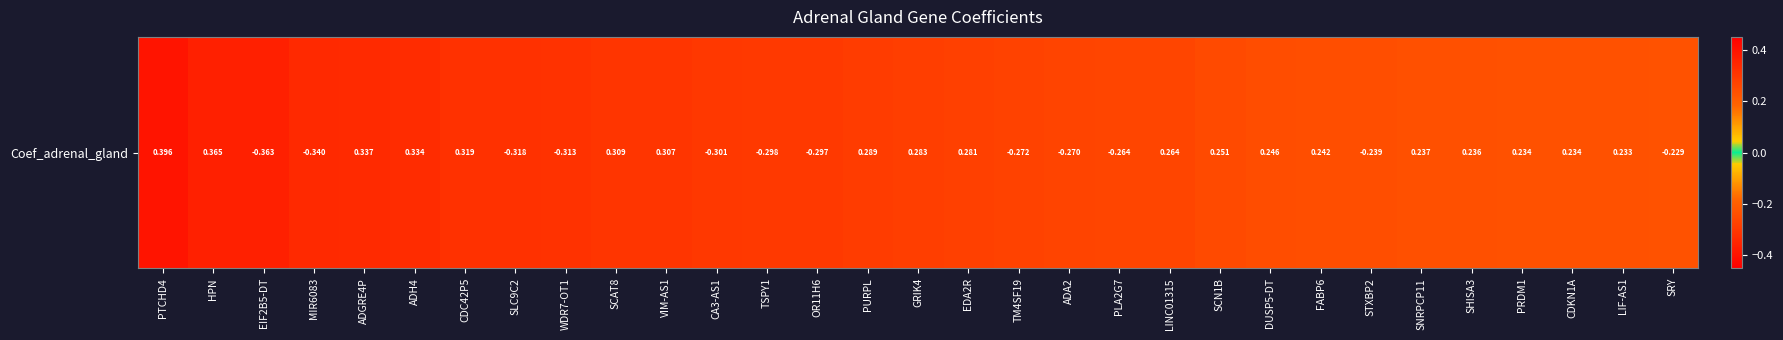

Reading left to right, transcribe all the data shown in this chart.

0.4	0.4	-0.4	-0.3	0.3	0.3	0.3	-0.3	-0.3	0.3	0.3	-0.3	-0.3	-0.3	0.3	0.3	0.3	-0.3	-0.3	-0.3	0.3	0.3	0.2	0.2	-0.2	0.2	0.2	0.2	0.2	0.2	-0.2